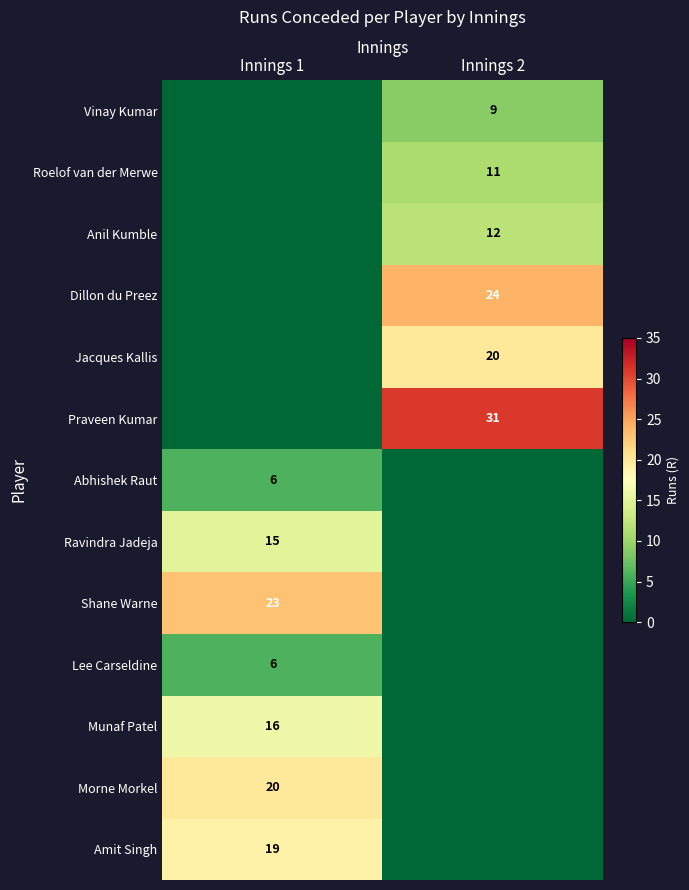

How many data points does each series have?

2